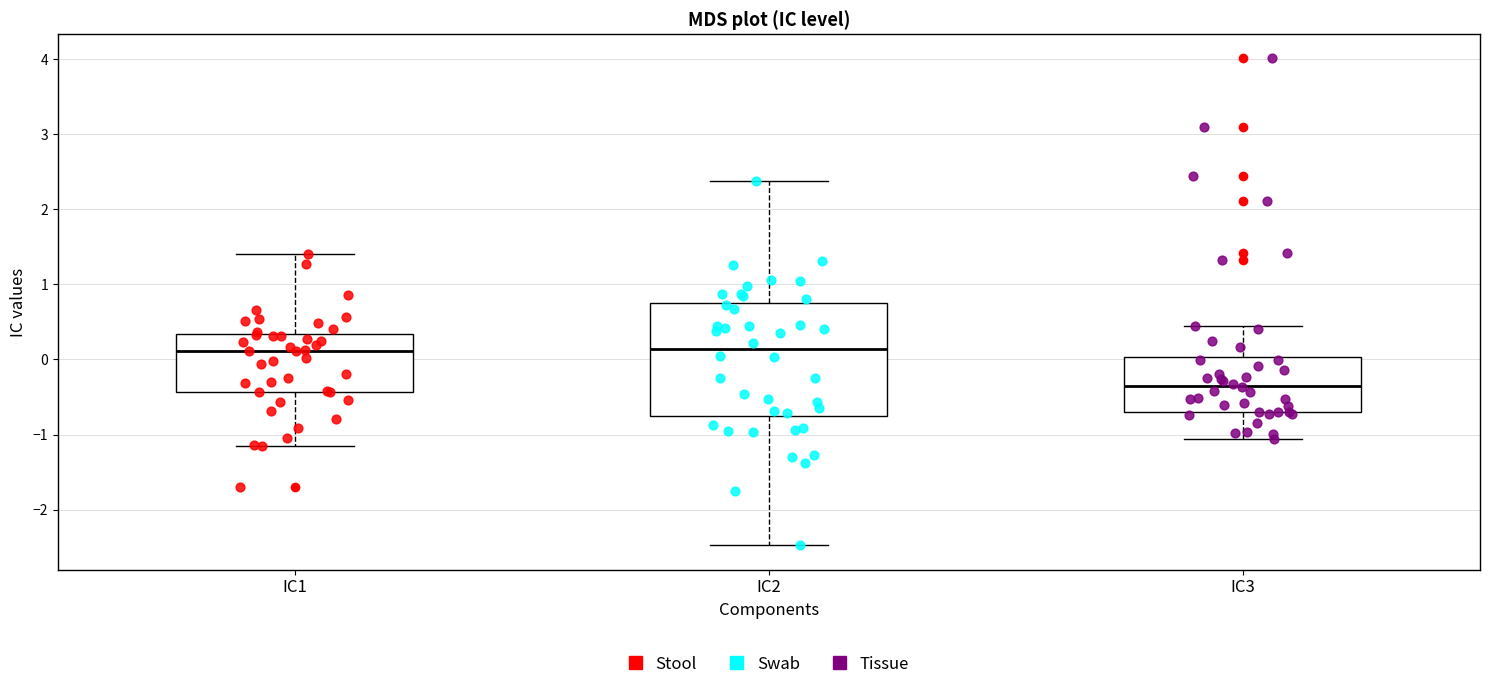

Where is the lower edge of the box for IC3 on the y-axis? The values are not printed on the chart, so give them approximately, as read against the axis.

-0.7